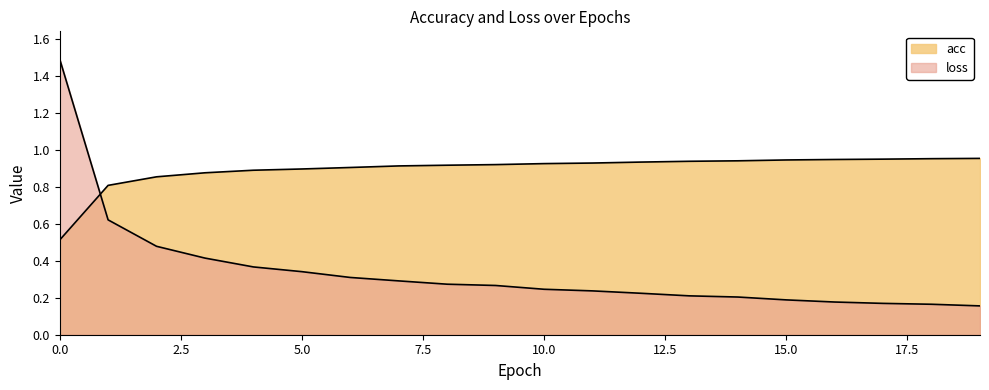

List the labels in order of loss value, smallest first.

19, 18, 17, 16, 15, 14, 13, 12, 11, 10, 9, 8, 7, 6, 5, 4, 3, 2, 1, 0